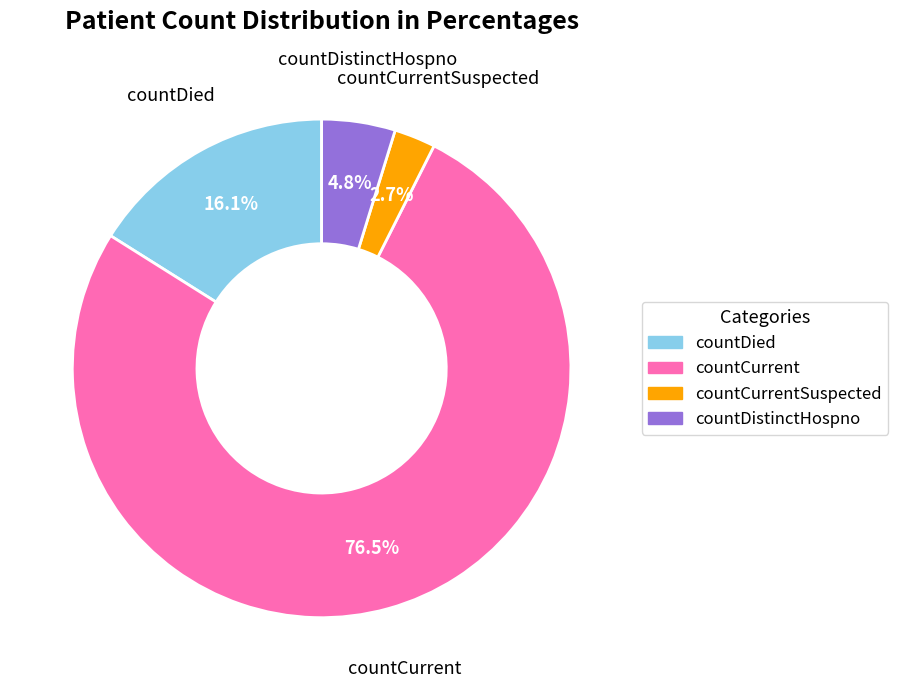

Rank the categories by value from highest to lowest.

countCurrent, countDied, countDistinctHospno, countCurrentSuspected